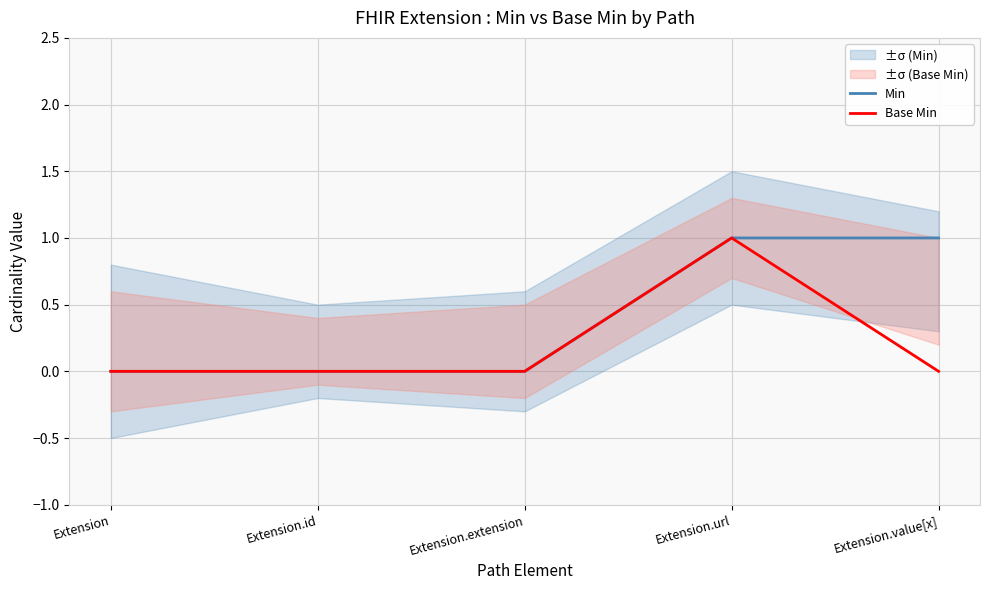

Reading left to right, list all the values displayed in this chart.

Min: Extension=0	Extension.id=0	Extension.extension=0	Extension.url=1	Extension.value[x]=1
Base Min: Extension=0	Extension.id=0	Extension.extension=0	Extension.url=1	Extension.value[x]=0